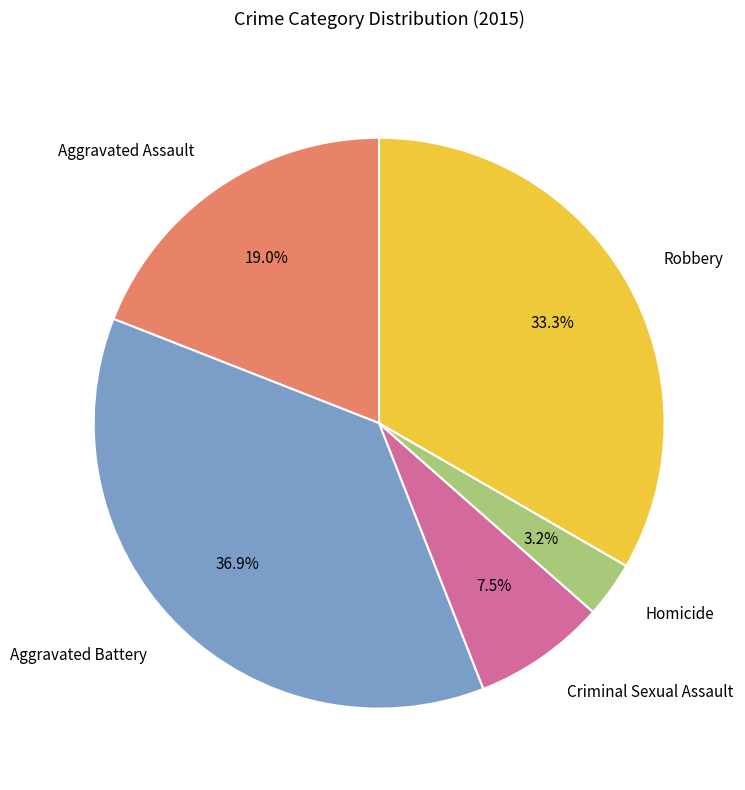

Combined, do Criminal Sexual Assault and Aggravated Battery account for over 50%?

No